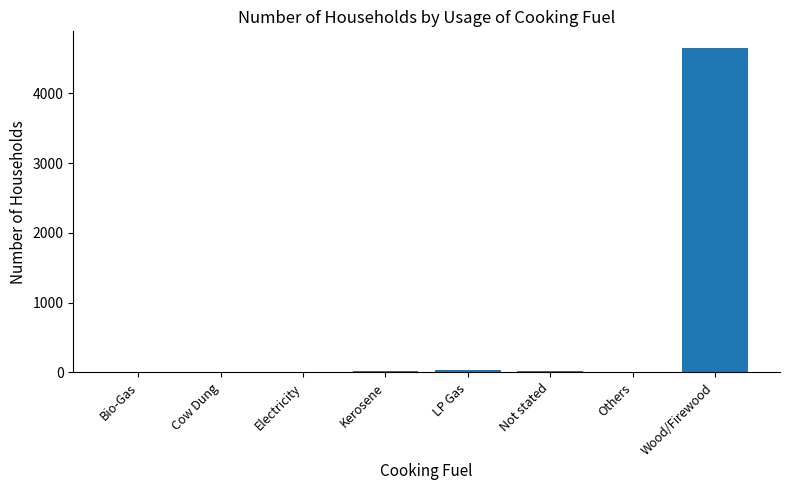

The chart shows a value of 6369 at Wood/Firewood. True or false?

False